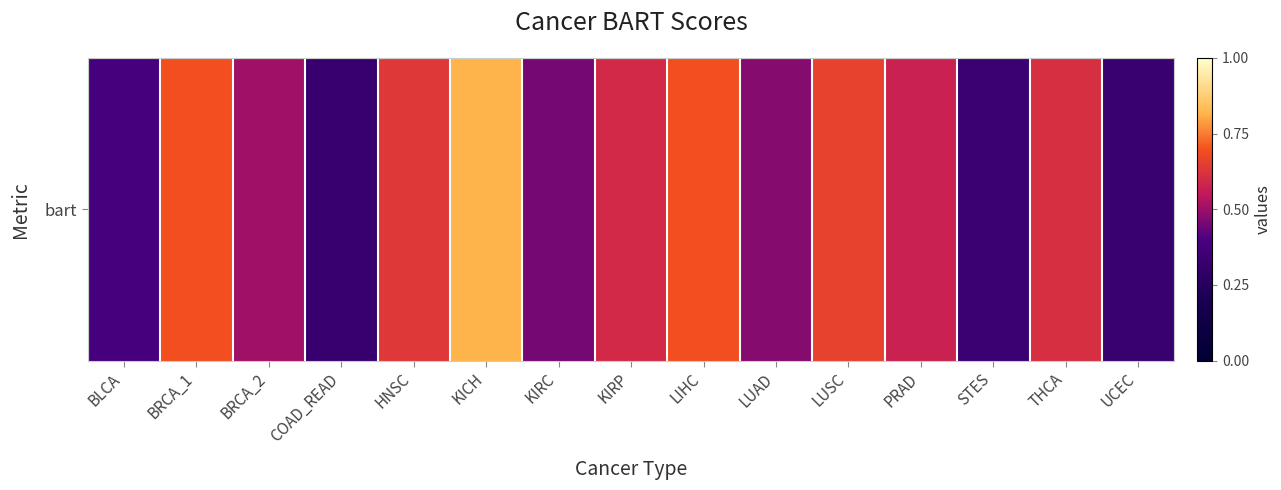

Reading right to left, transcribe all the data shown in this chart.

UCEC=0.3	THCA=0.6	STES=0.3	PRAD=0.6	LUSC=0.7	LUAD=0.5	LIHC=0.7	KIRP=0.6	KIRC=0.5	KICH=0.8	HNSC=0.6	COAD_READ=0.3	BRCA_2=0.5	BRCA_1=0.7	BLCA=0.4